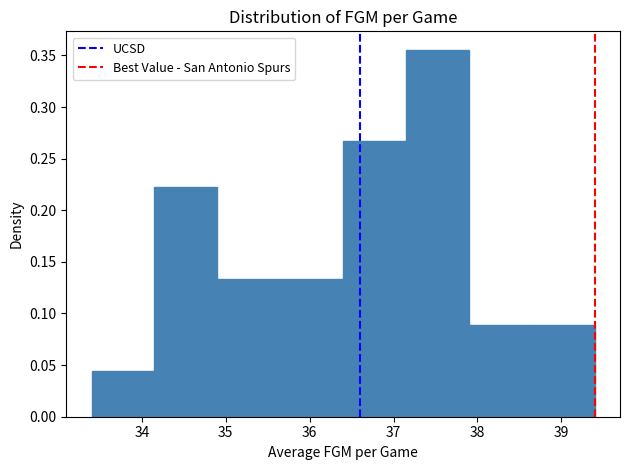

What is the height of the bar covering 34.15 to 34.90 on the x-axis? Neither the bar edges nor the heights are printed on the chart, so give them approximately, as read against the axes.

0.220